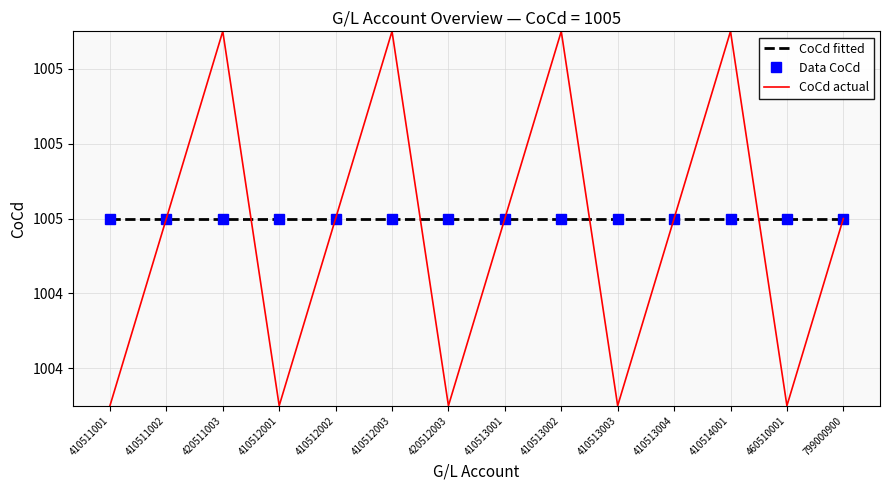

What position from the left is 410513002?

9